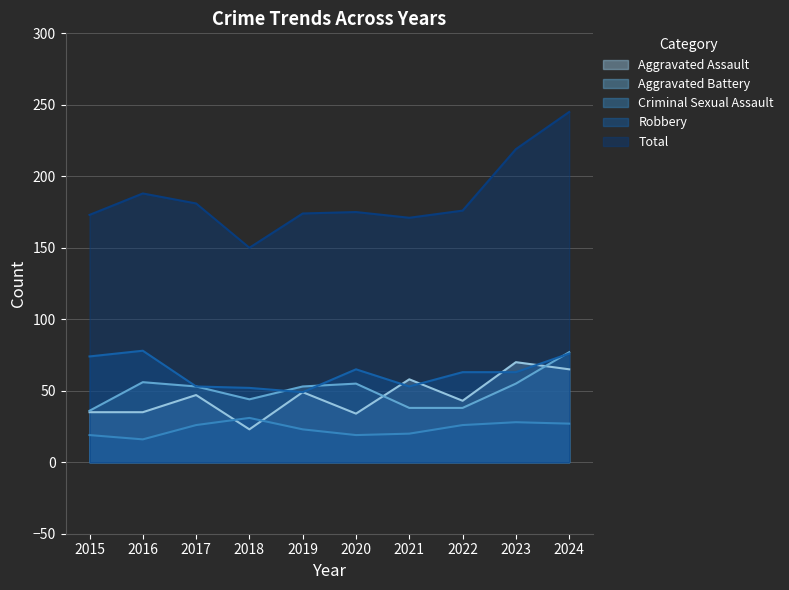

Rank the series by their maximum value, from highest to lowest.

Total, Robbery, Aggravated Battery, Aggravated Assault, Criminal Sexual Assault